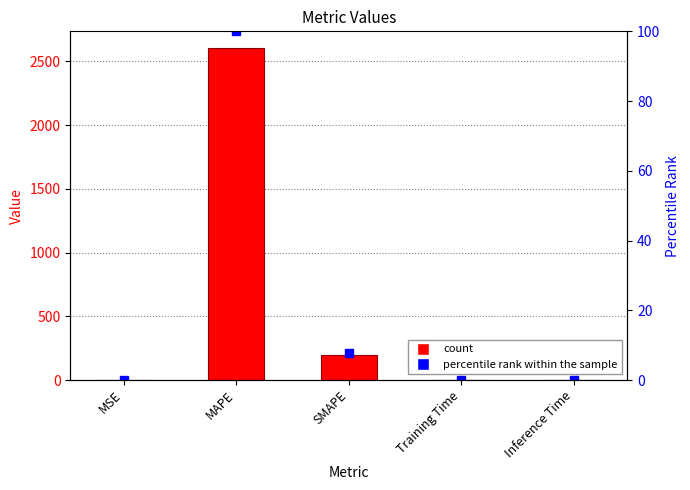

At which category does the chart reach its minimum across all series?

Inference Time